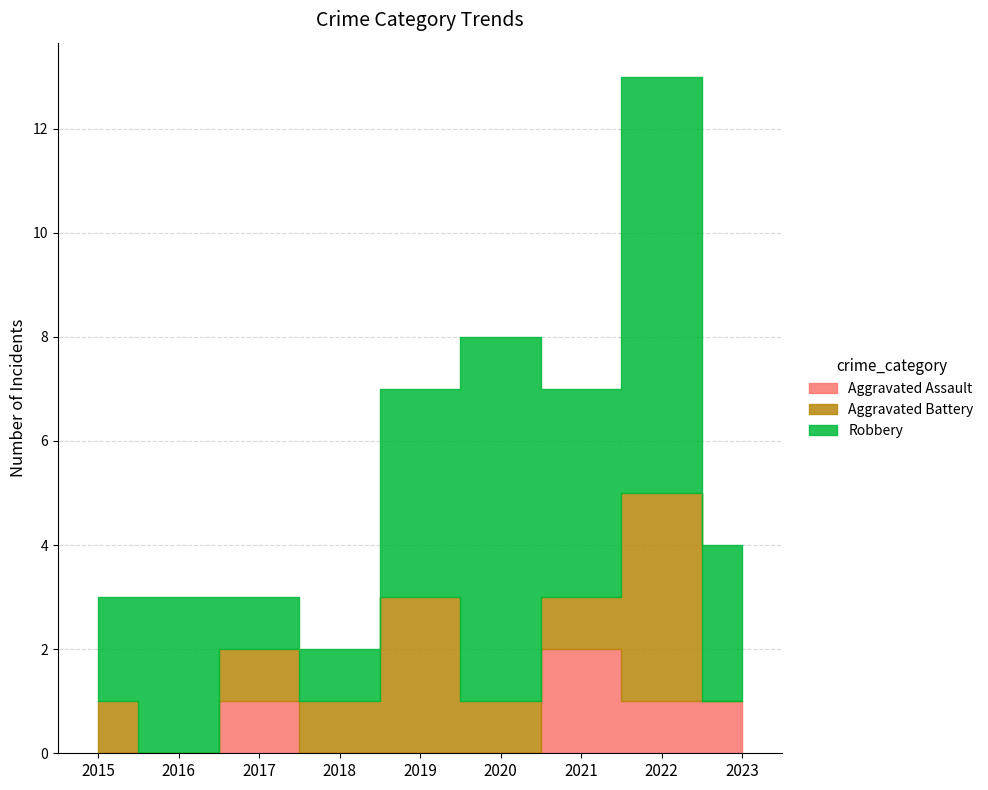

What is the total value across all series at 2020?

8